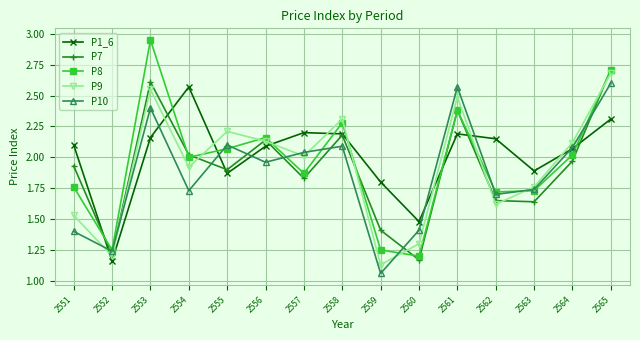

Is the value of P1_6 at 2555 greater than the value of P10 at 2553?

No